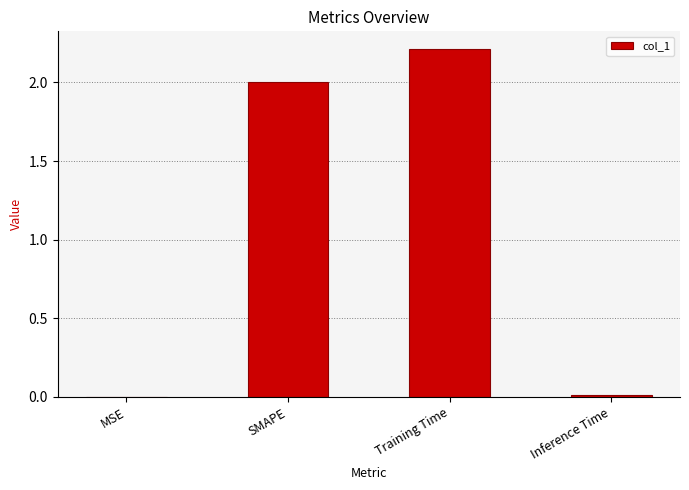

What is the sum of the values at Training Time and SMAPE?

4.2